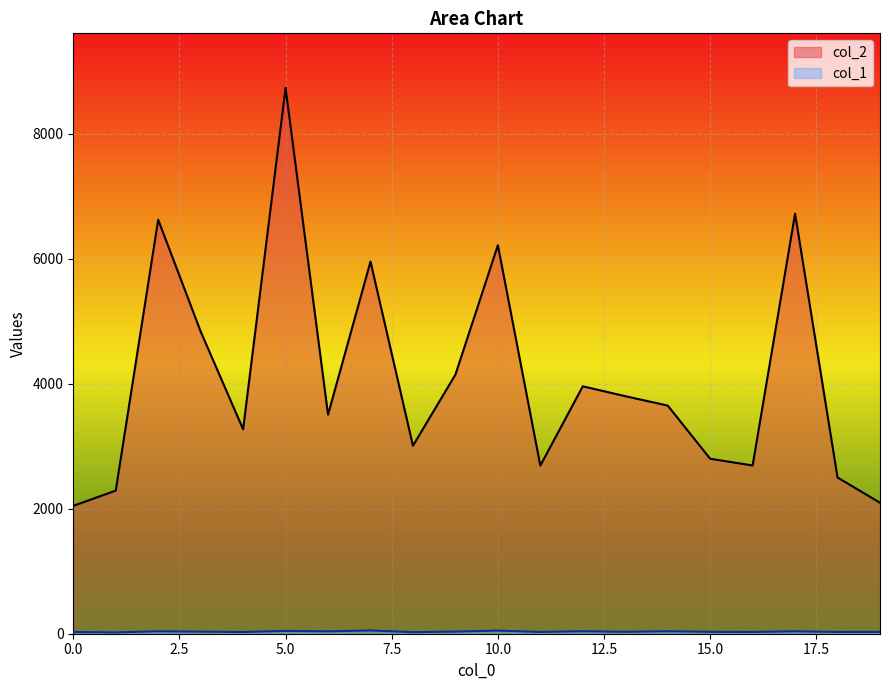

Is it true that col_1 equals 38 at 6?

True